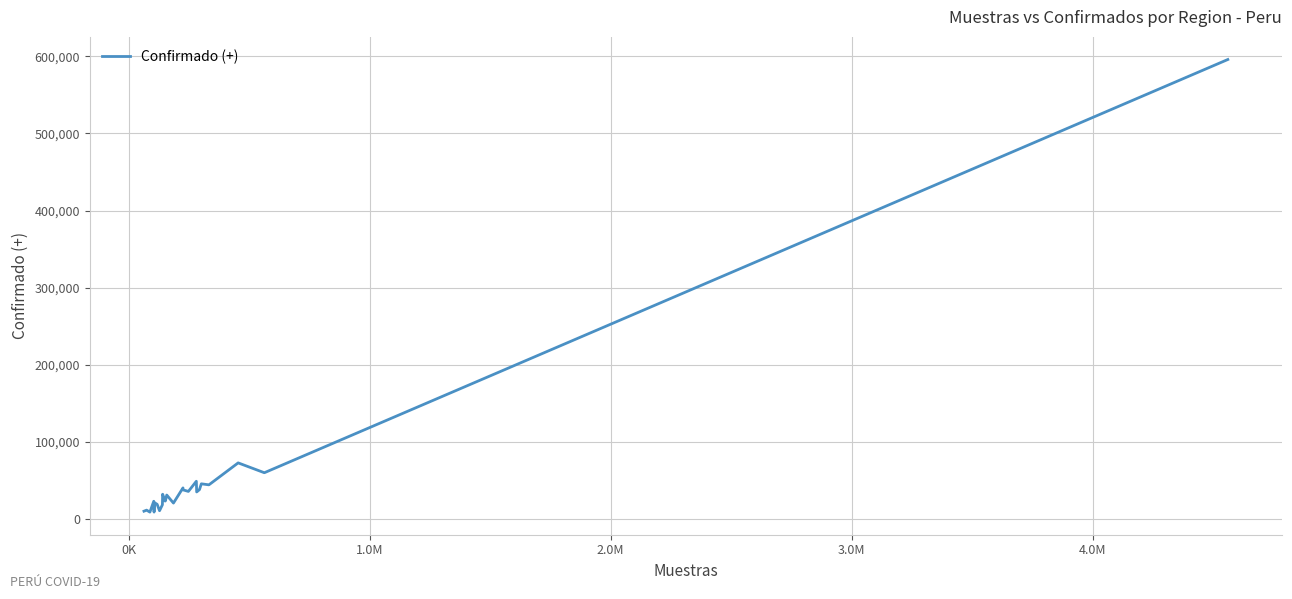

What is the difference between the maximum and minimum values?

586296